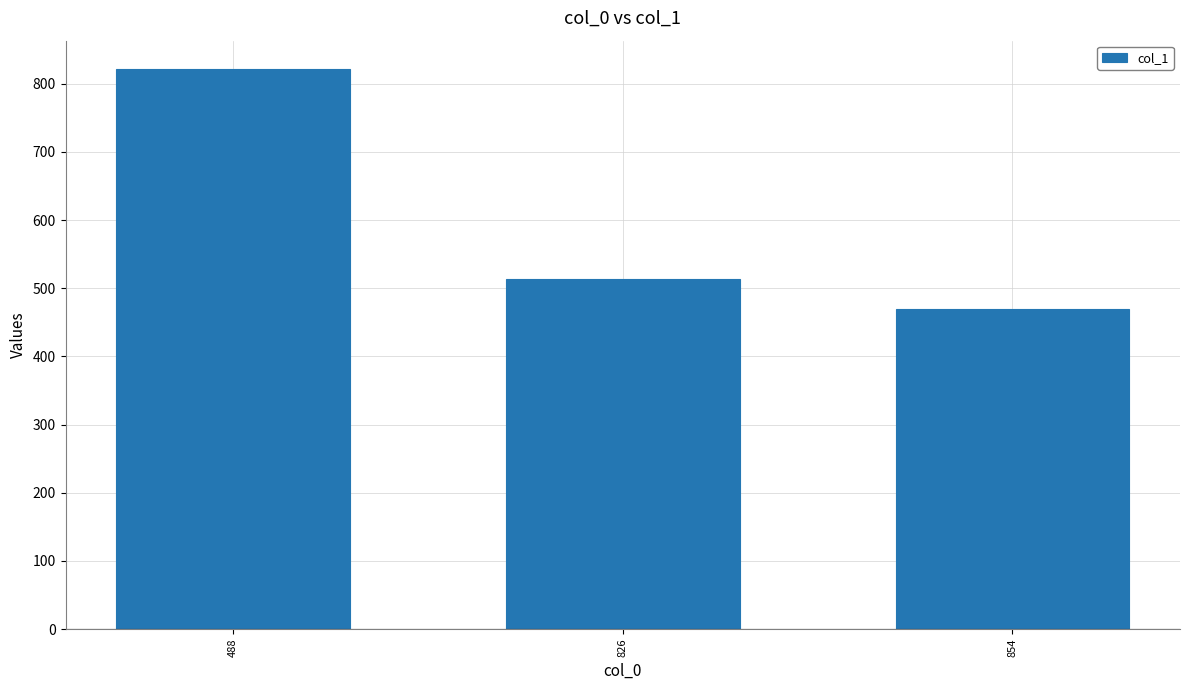

Approximately how many times larger is the value at 854 compared to 488?

0.6